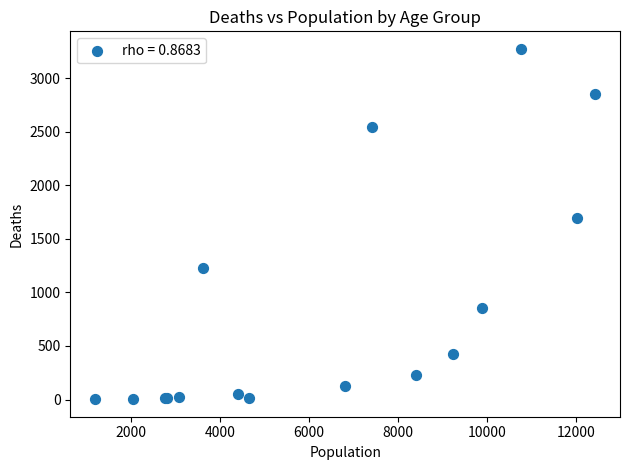

What Y value in the scatter plot is closest to 1638?

1690